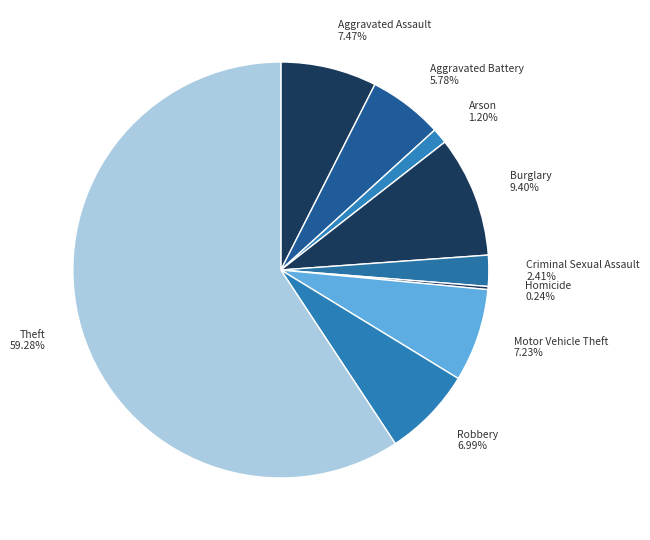

True or false: Aggravated Battery accounts for 1% of the total.

False